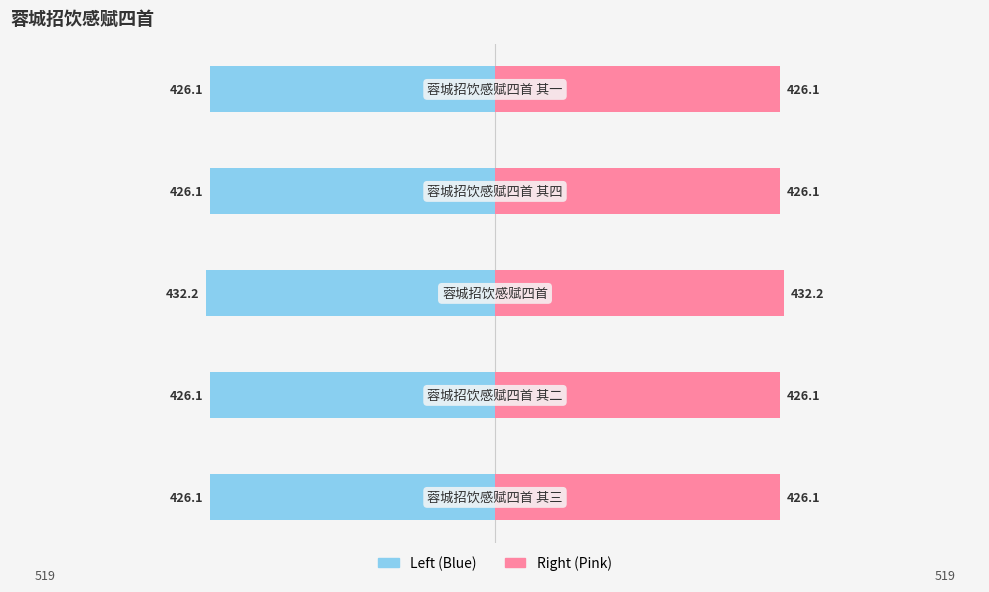

At which category does the chart reach its peak across all series?

2